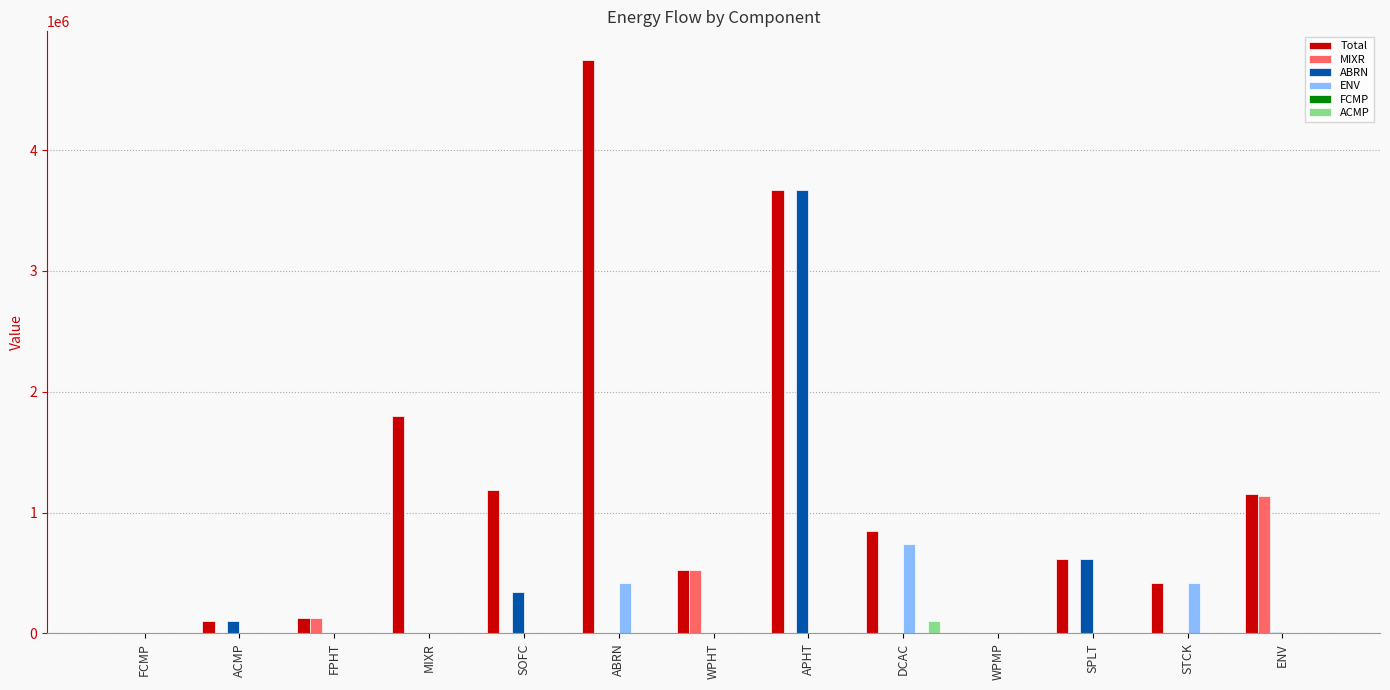

Count the number of data series in this chart.

6